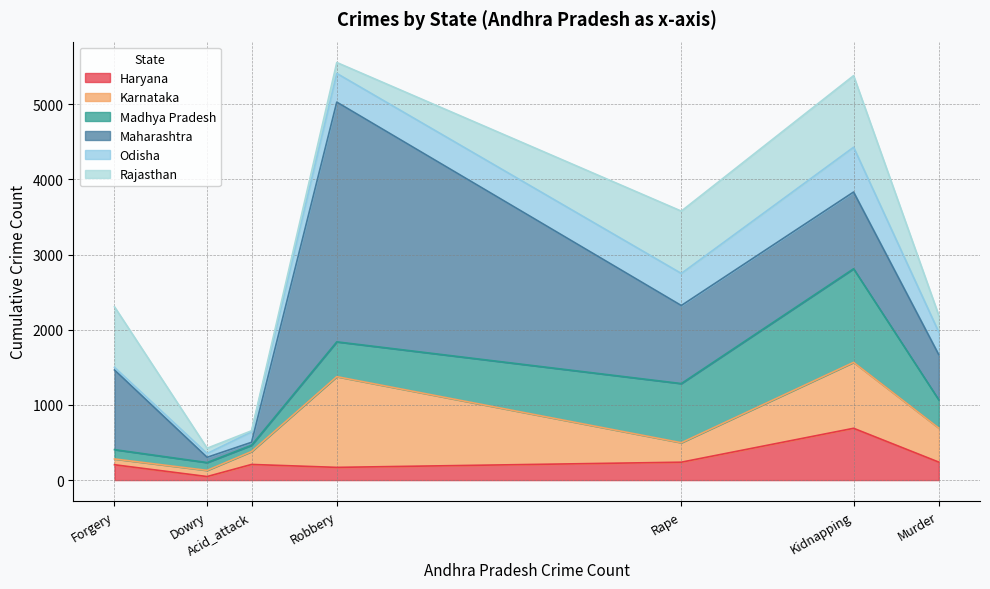

What is the sum of all Rajasthan values?

3038